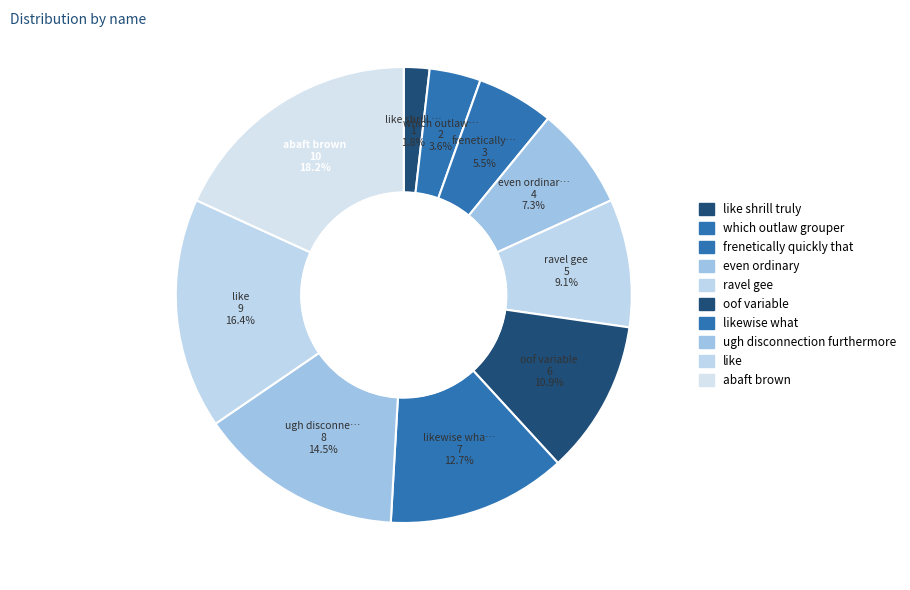

Which category has the smallest portion of the pie?

like shrill truly